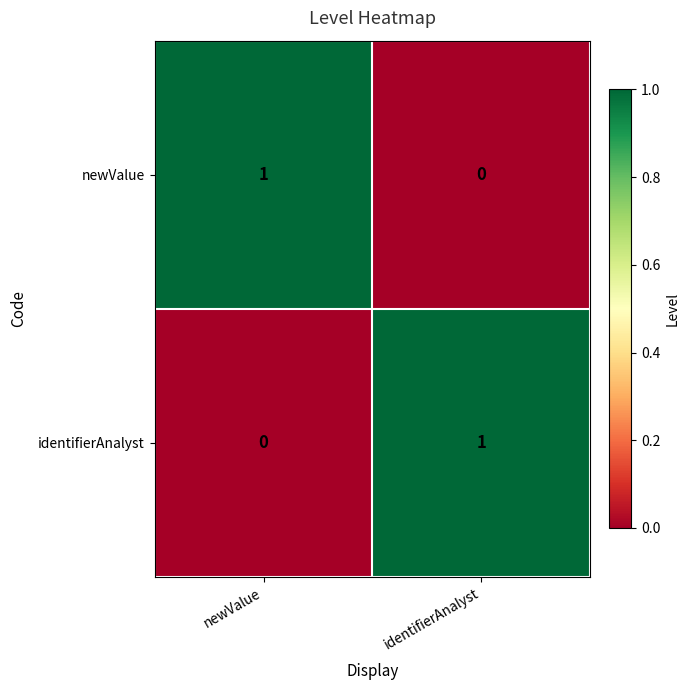

Rank the series at newValue from lowest to highest value.

identifierAnalyst, newValue